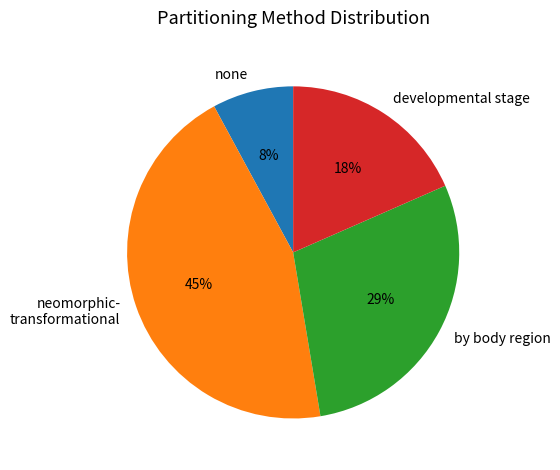

How many segments does this pie chart have?

4